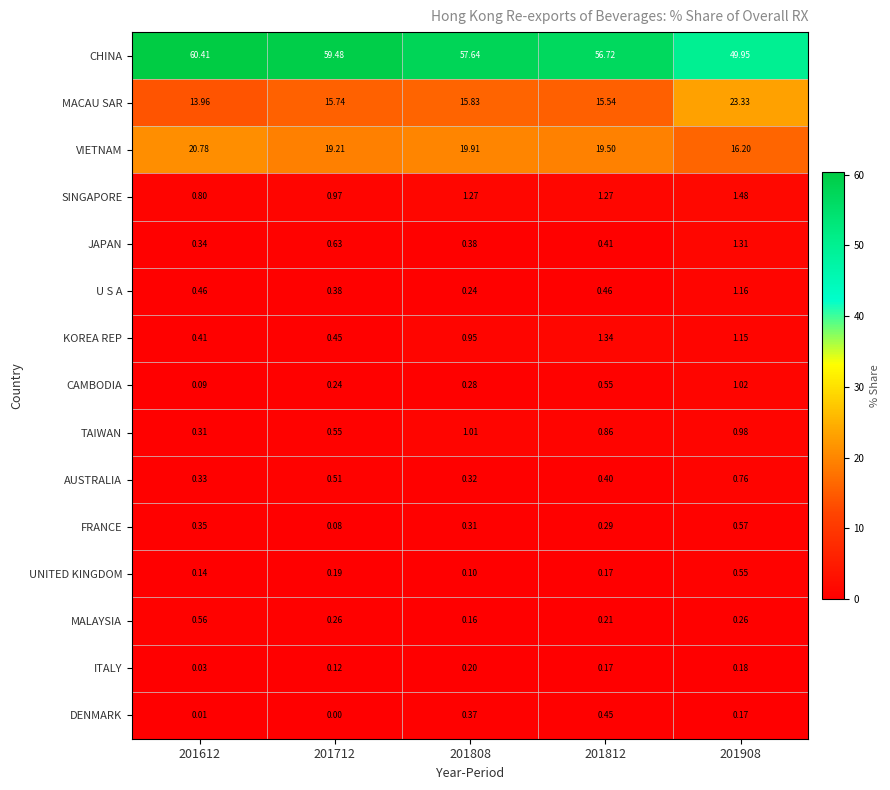

At 201808, list the series in order from smallest to largest.

UNITED KINGDOM, MALAYSIA, ITALY, U S A, CAMBODIA, FRANCE, AUSTRALIA, DENMARK, JAPAN, KOREA REP, TAIWAN, SINGAPORE, MACAU SAR, VIETNAM, CHINA